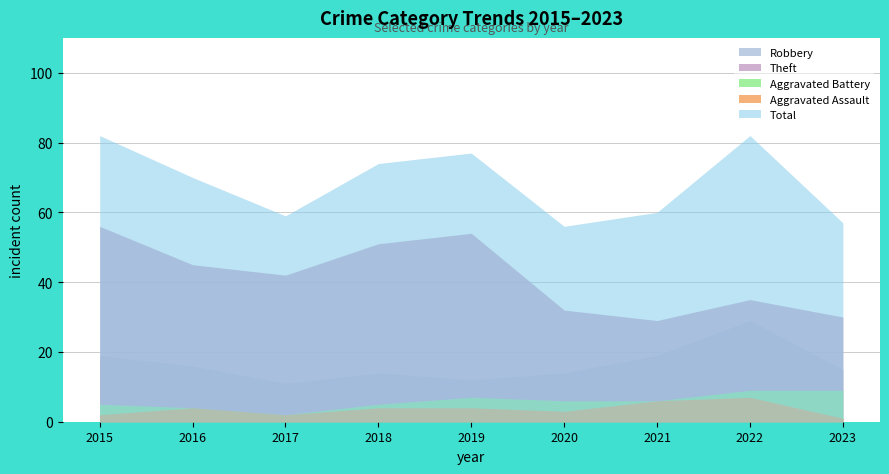

Reading right to left, what are all the values shown in this chart?

Robbery: 15	29	19	14	12	14	11	16	19
Theft: 30	35	29	32	54	51	42	45	56
Aggravated Battery: 9	9	6	6	7	5	2	4	5
Aggravated Assault: 1	7	6	3	4	4	2	4	2
Total: 57	82	60	56	77	74	59	70	82